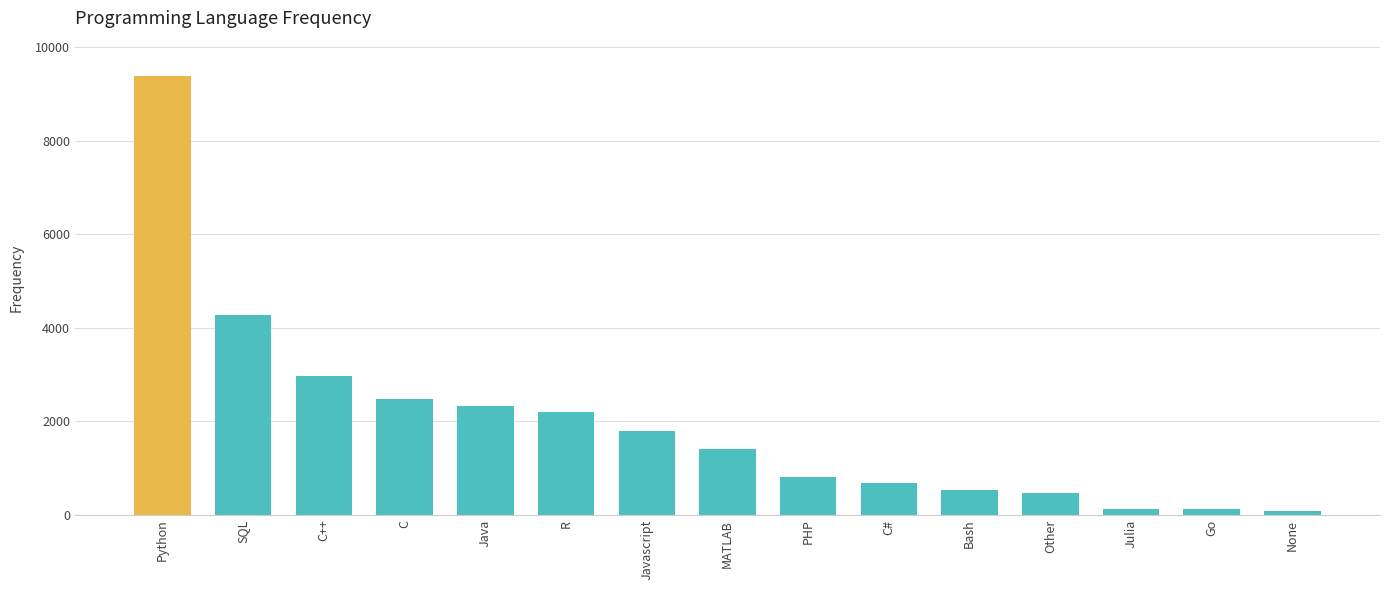

What is the maximum value shown in the chart?

9393